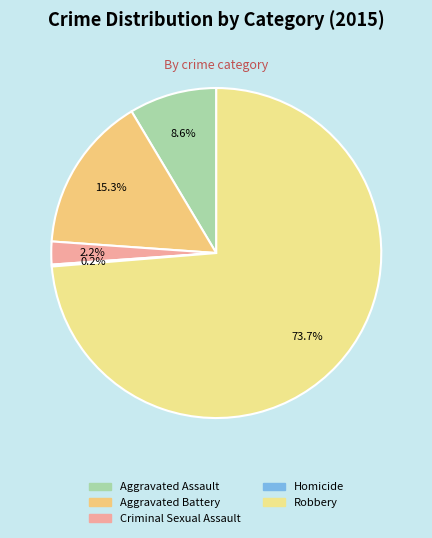

To the nearest percent, what is the average slice percentage?

20%